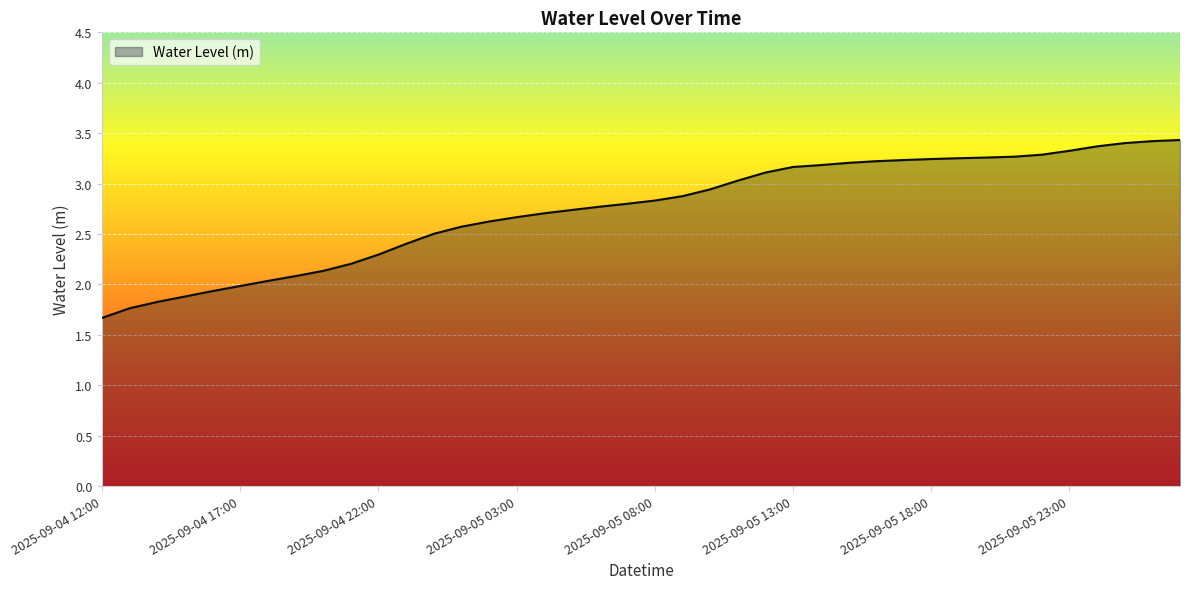

What is the maximum value shown in the chart?

3.4